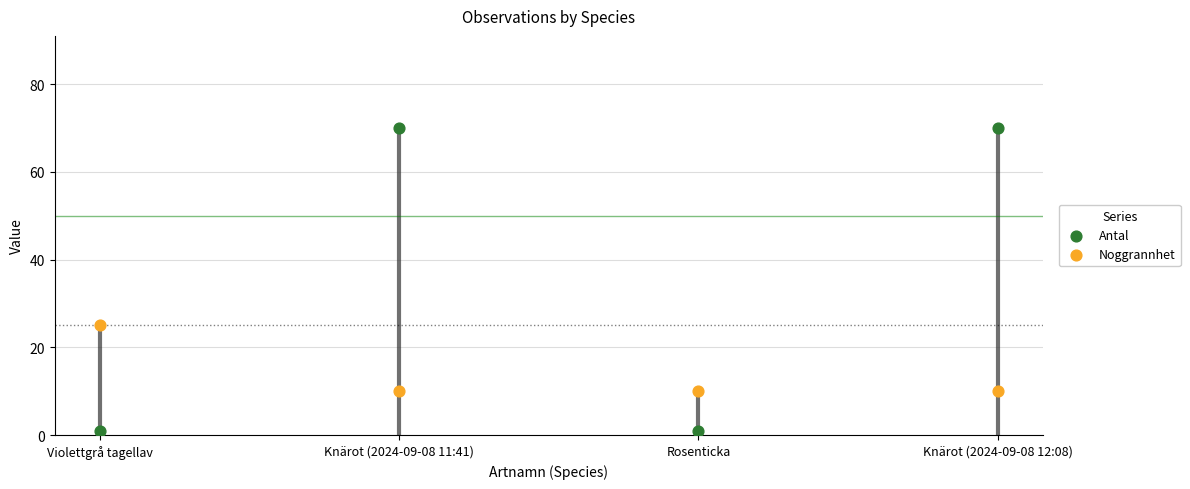

Which series reaches the maximum Y coordinate?

Antal